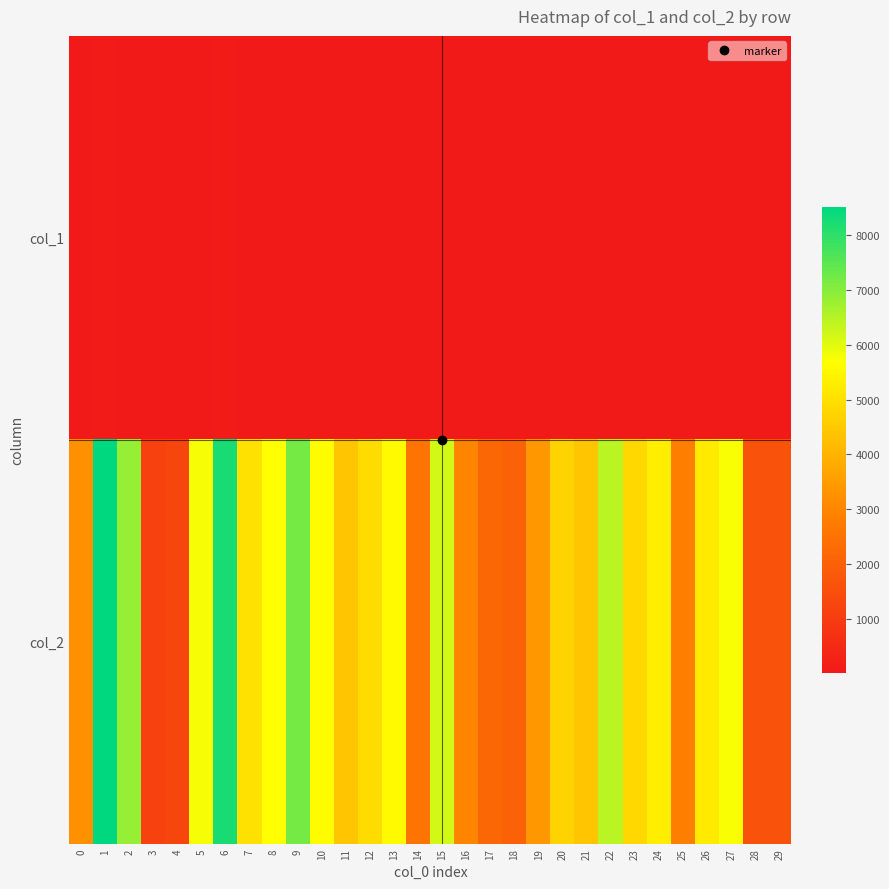

Reading left to right, list all the values displayed in this chart.

col_1: 0=41	1=89	2=39	3=21	4=15	5=51	6=84	7=41	8=68	9=73	10=49	11=43	12=43	13=44	14=28	15=42	16=32	17=29	18=27	19=41	20=38	21=53	22=57	23=47	24=41	25=30	26=44	27=39	28=29	29=29
col_2: 0=3250	1=8520	2=6852	3=1176	4=1248	5=5795	6=8235	7=5024	8=5671	9=7204	10=5603	11=4422	12=4906	13=5581	14=2553	15=6164	16=2961	17=2194	18=2072	19=3399	20=4720	21=4415	22=6444	23=4805	24=5305	25=2828	26=5215	27=5755	28=1624	29=1624